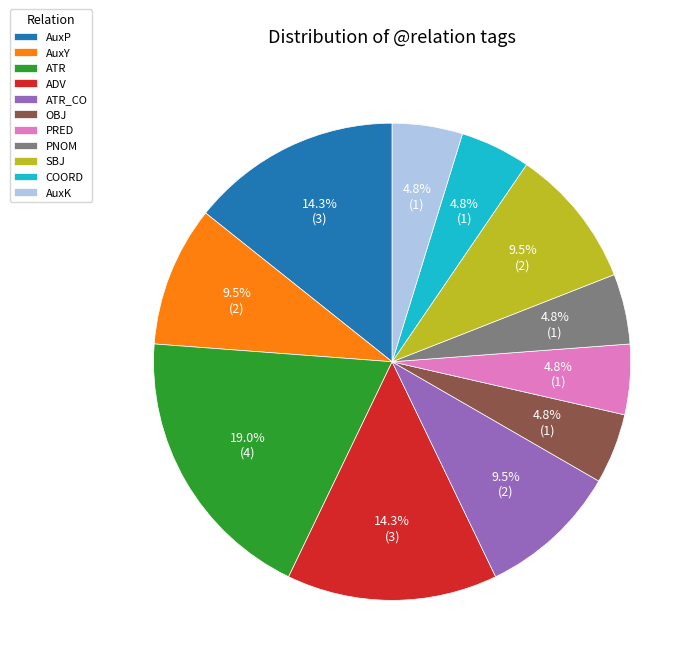

How many slices are in this pie chart?

11